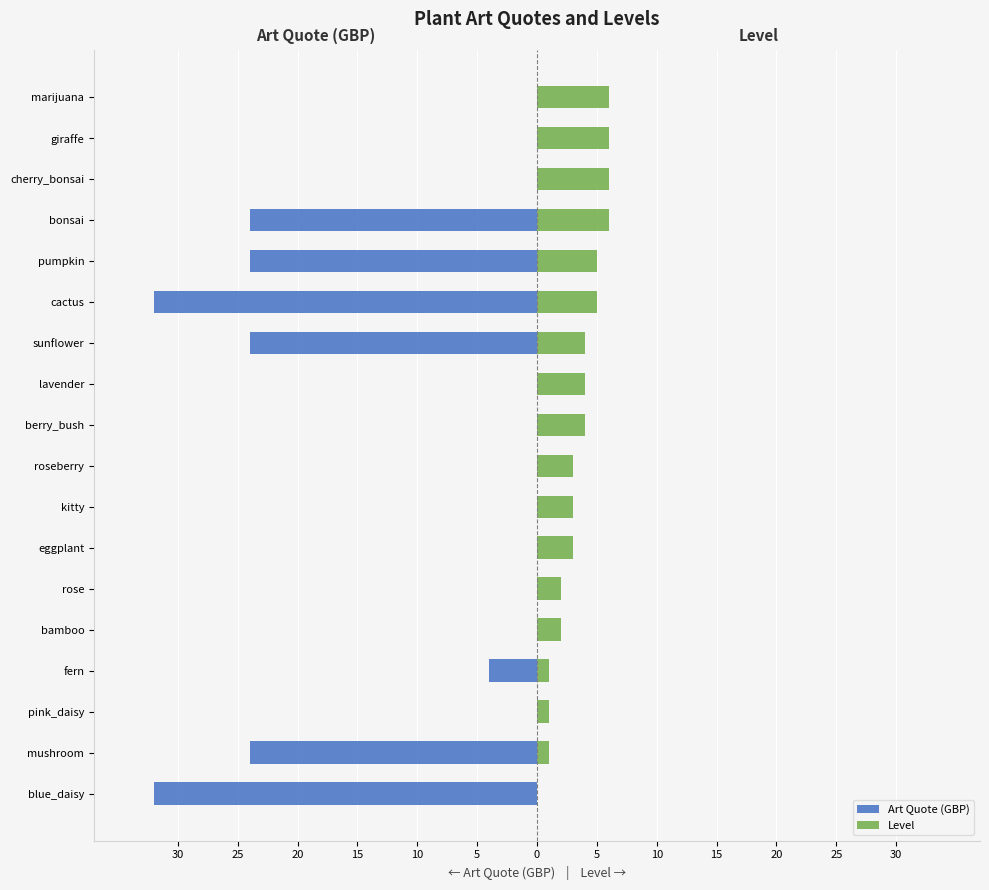

What are all the series names shown in the legend?

Art Quote (GBP), Level